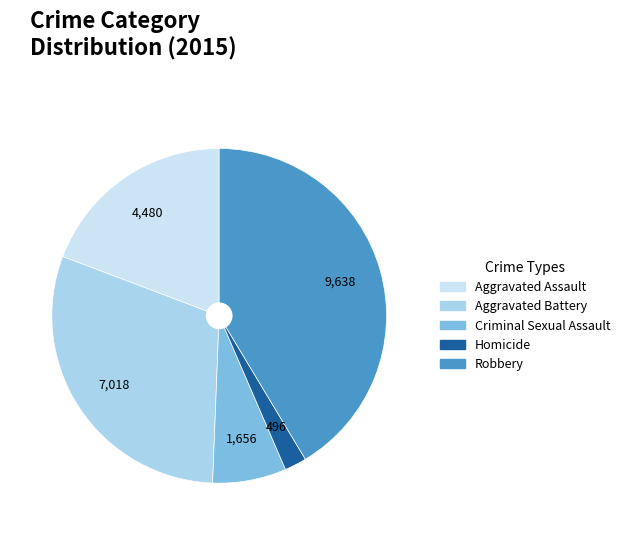

Do Aggravated Battery and Aggravated Assault together represent more than half of the pie?

No